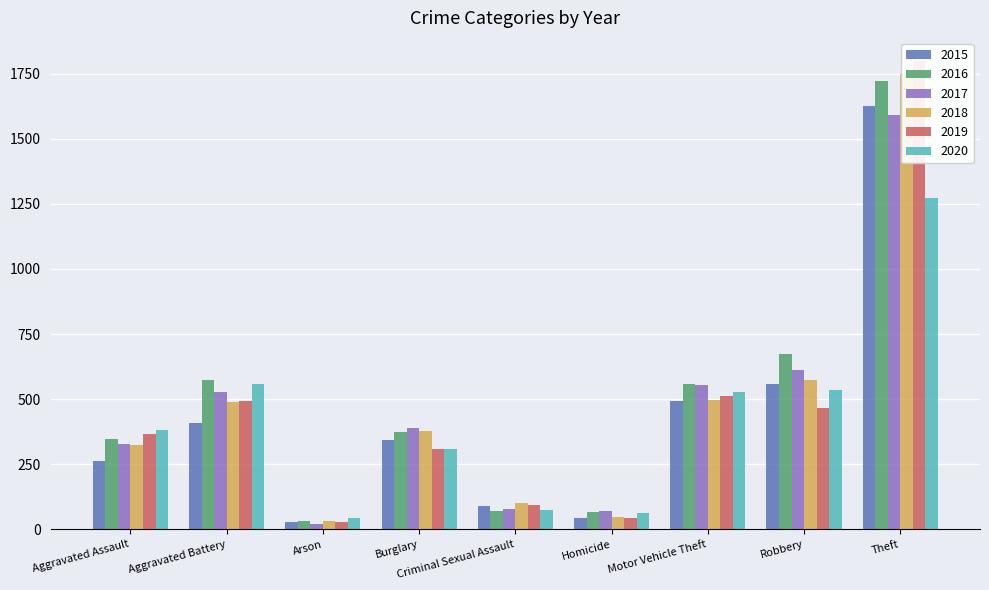

At Aggravated Battery, list the series in order from largest to smallest.

2016, 2020, 2017, 2019, 2018, 2015